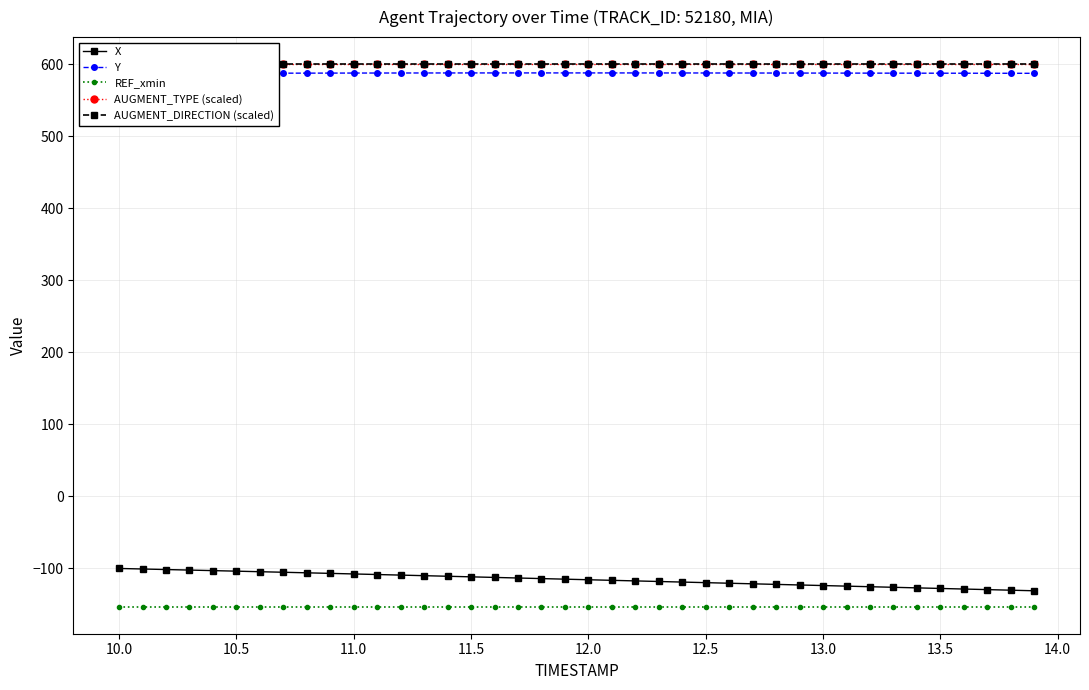

How many data points in Y are less than 587?

1